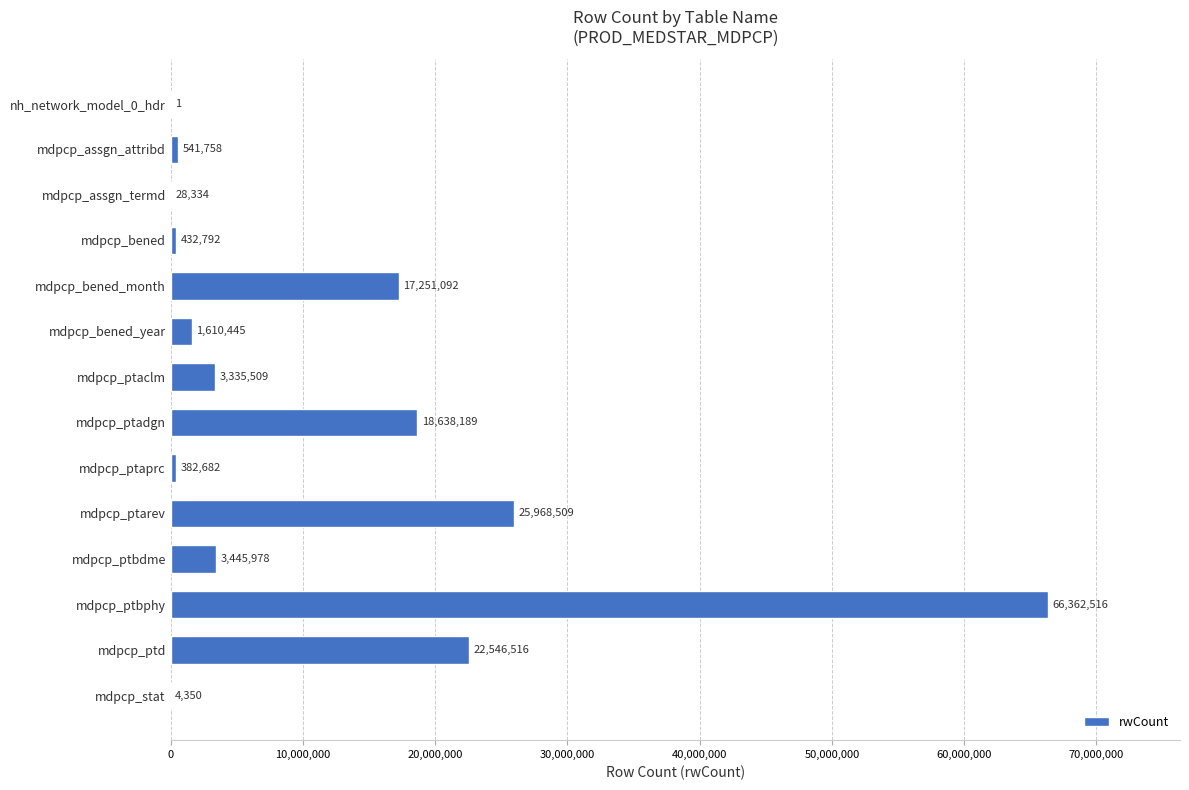

What is the sum of all values?

160548671